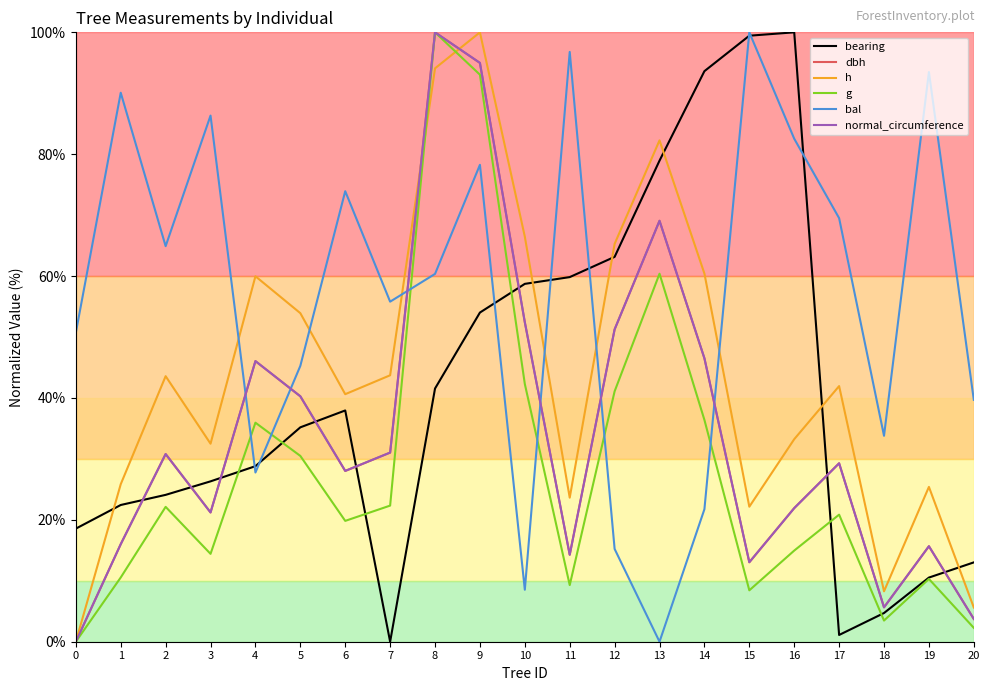

Which series ends up on top after the final intersection of g and bearing?

bearing